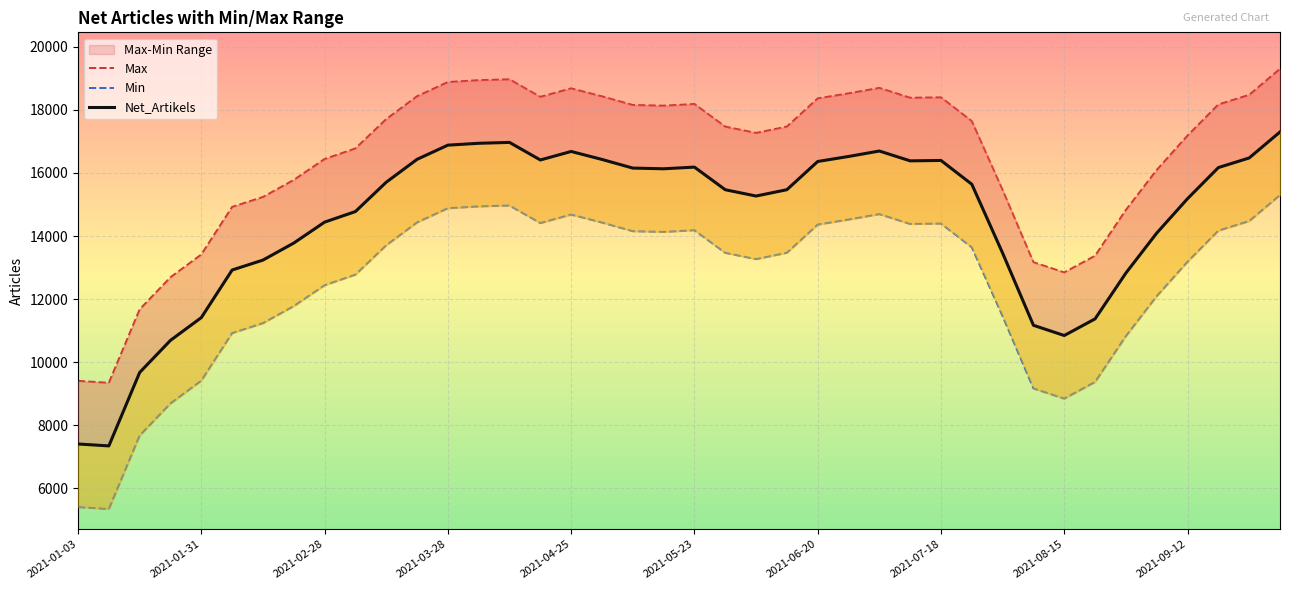

What is the average value of the Max series?

16492